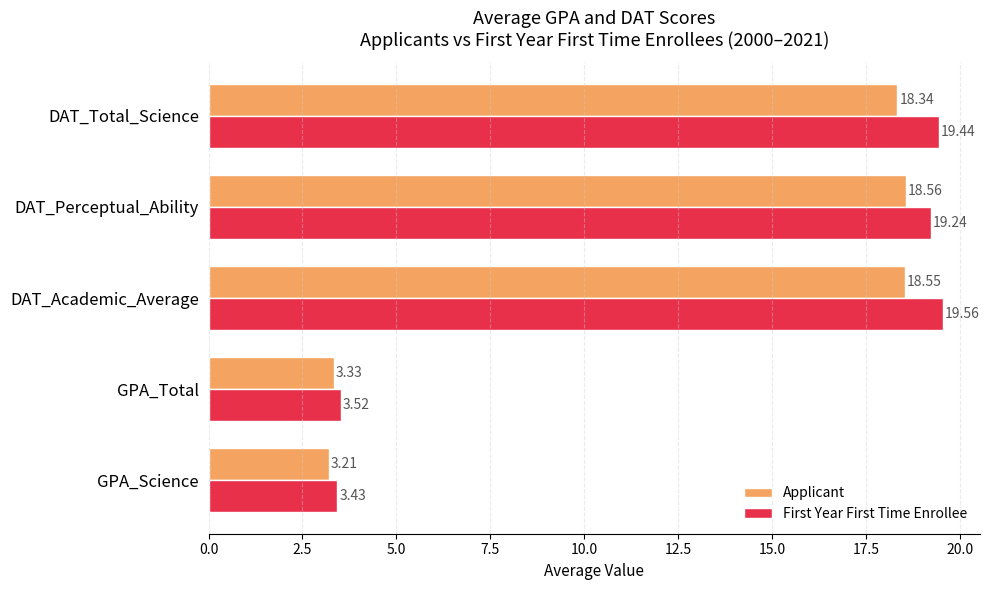

At DAT_Academic_Average, list the series in order from smallest to largest.

Applicant, First Year First Time Enrollee